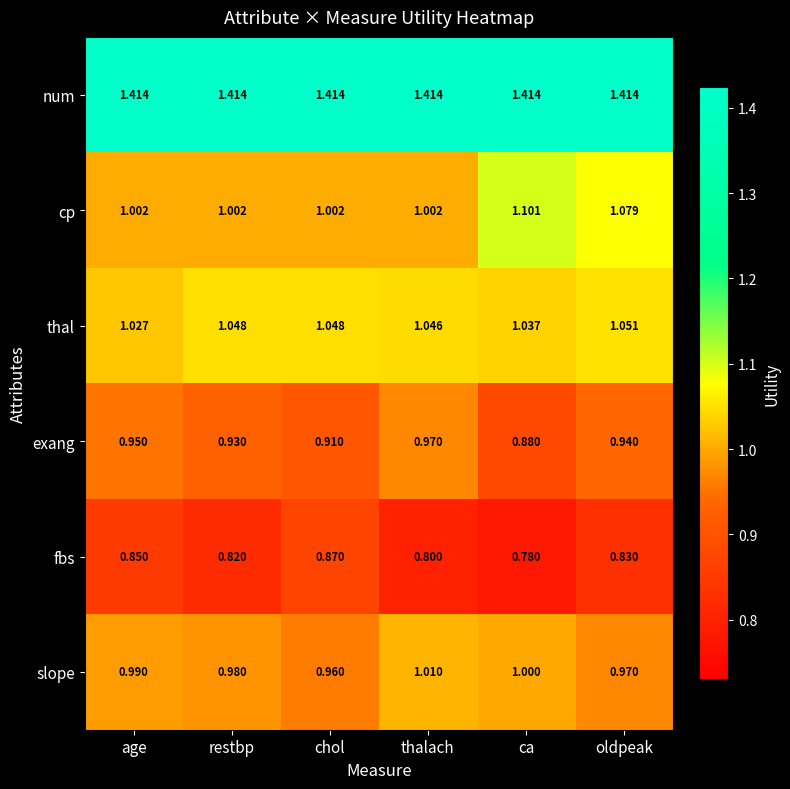

Which category has the lowest value in the slope series?

chol